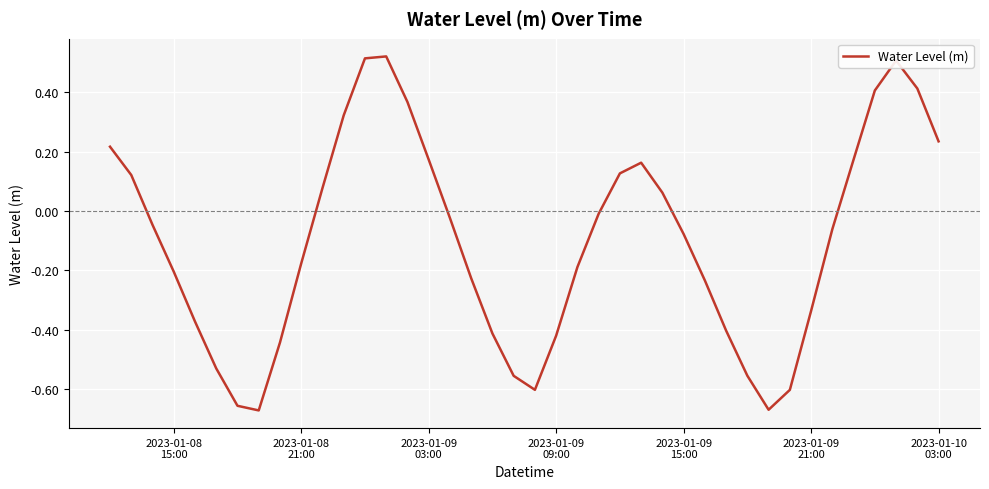

True or false: the data has more than 2 interior local peaks.

True